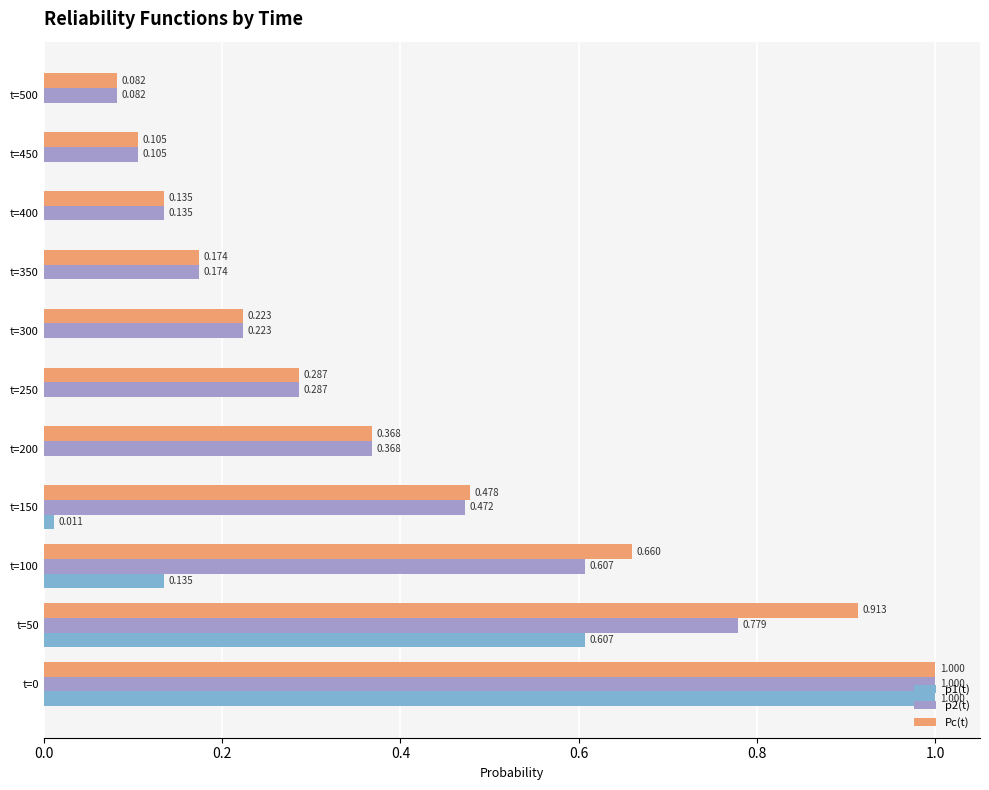

Which series has the largest total across all categories?

Pc(t)